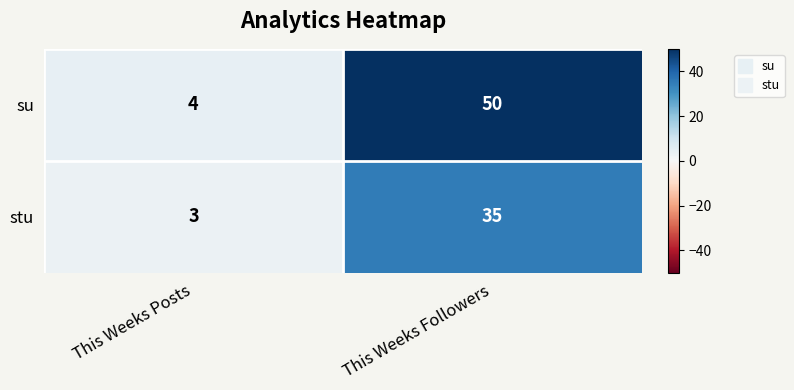

What is the highest value of the stu series?

35